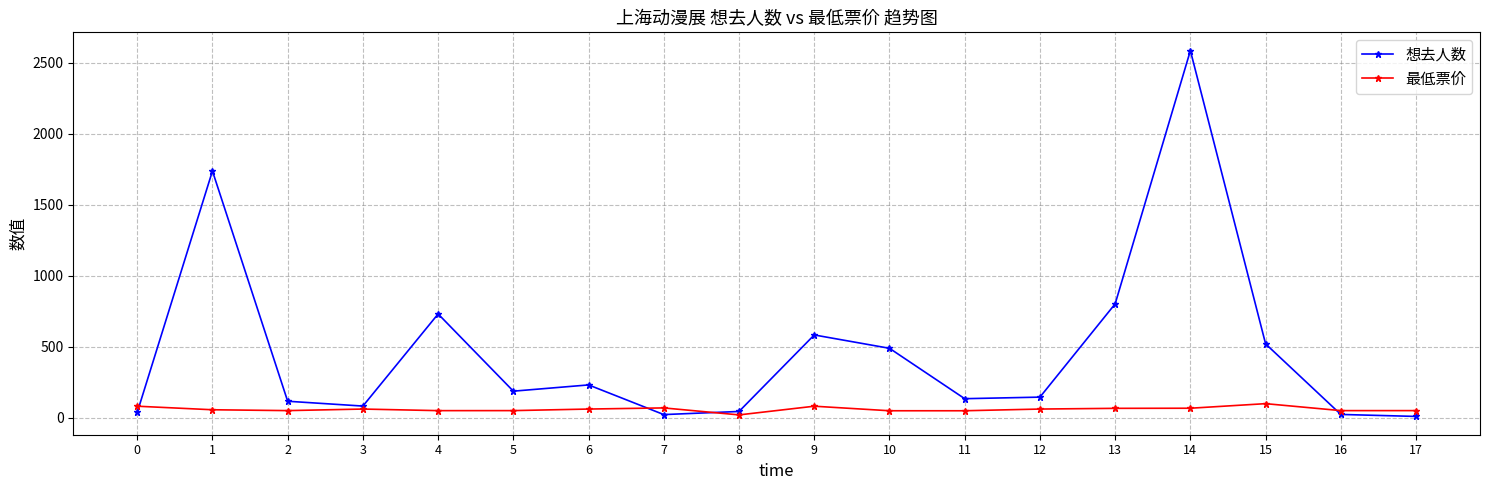

At which label does 最低票价 reach its minimum?

8